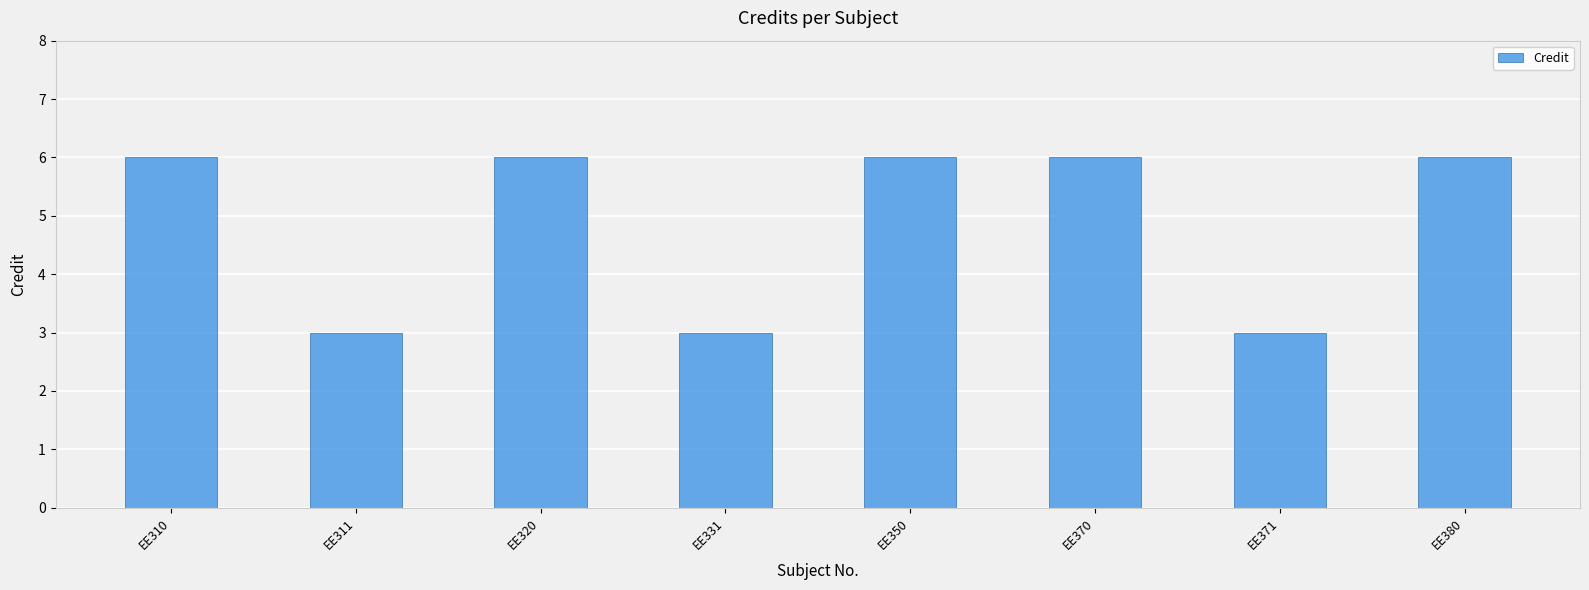

What is the sum of the values at EE310 and EE331?

9